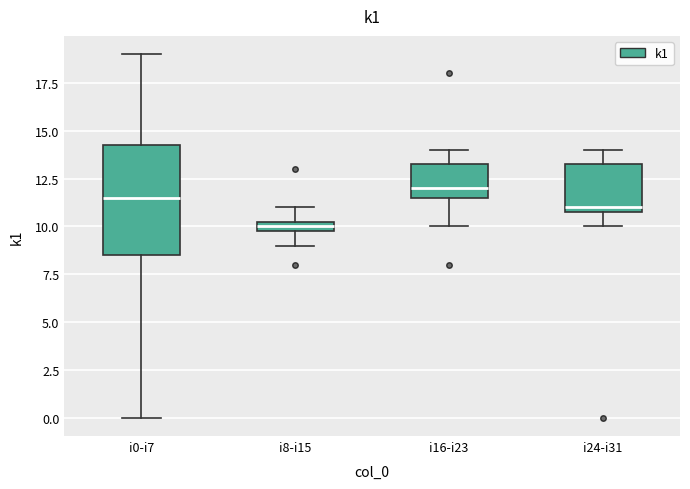

Comparing the boxes themselves (not the whiskers), which one is the tallest?

i0-i7